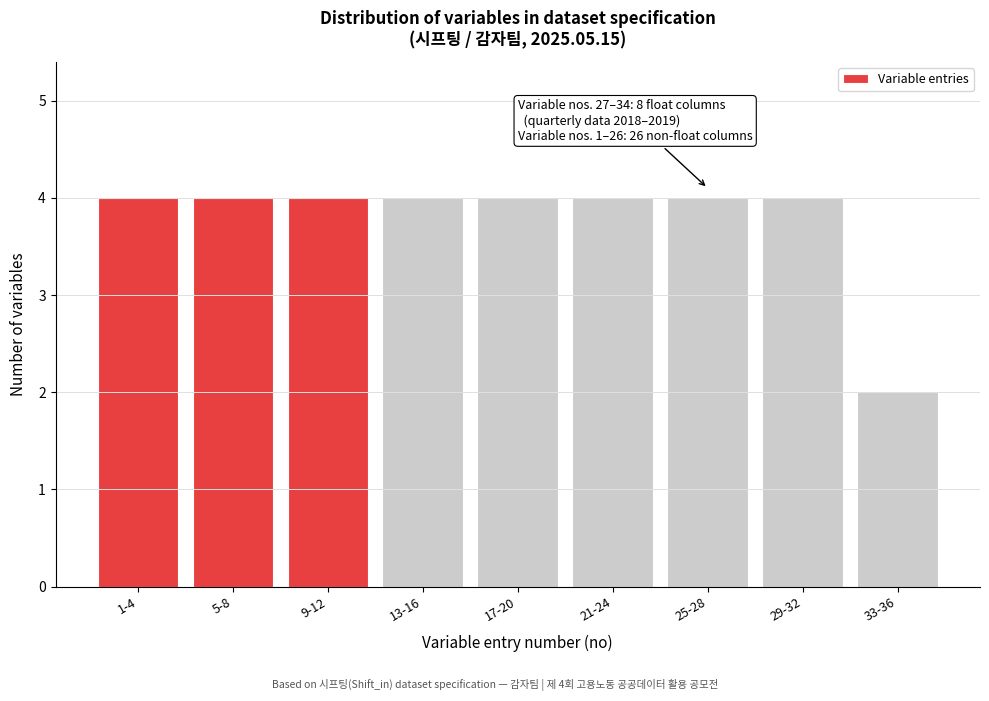

Reading left to right, transcribe all the data shown in this chart.

4	4	4	4	4	4	4	4	2